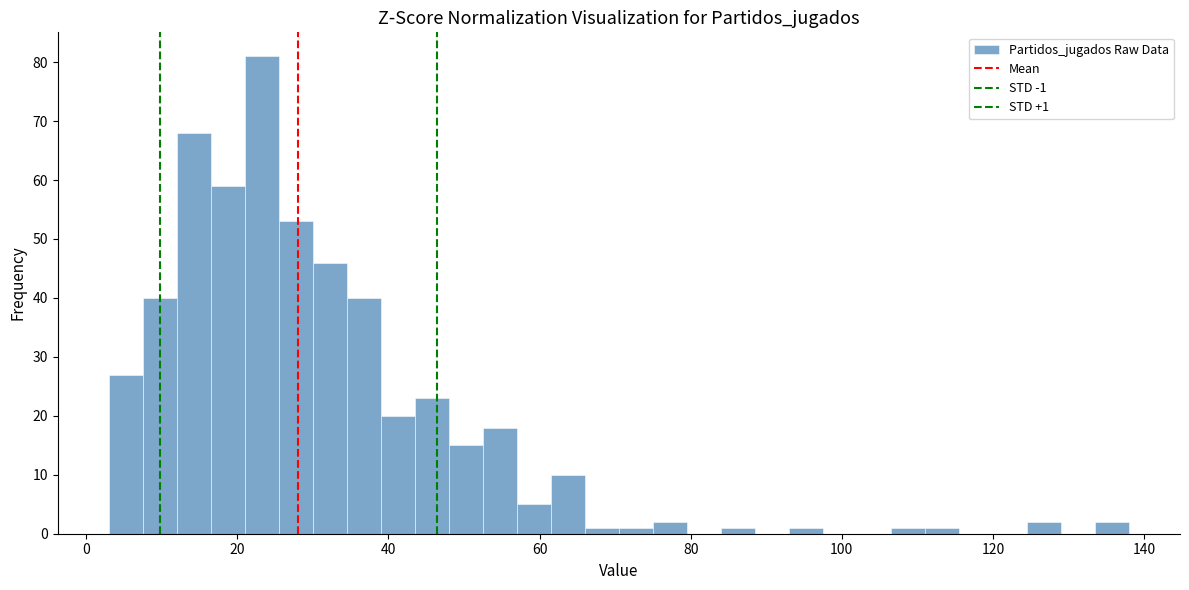

Read against the x-axis, roughly where is the centre of the tallest bar?

24